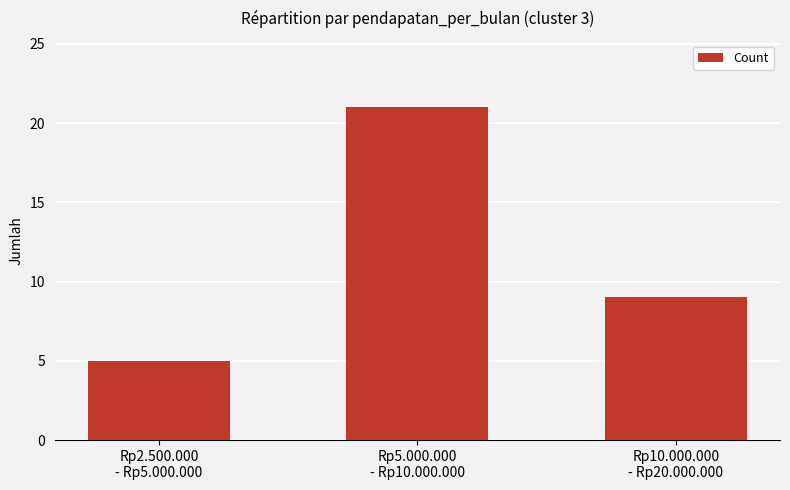

The value at Rp10.000.000
- Rp20.000.000 is 14. True or false?

False